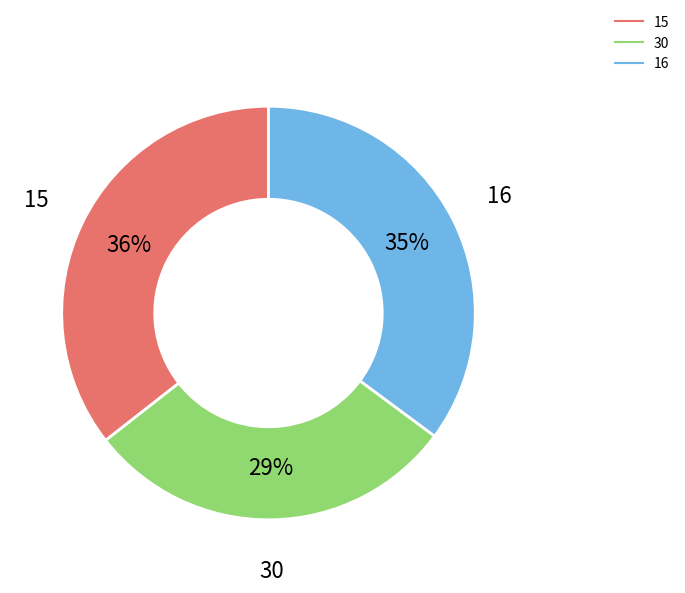

How many slices are in this pie chart?

3